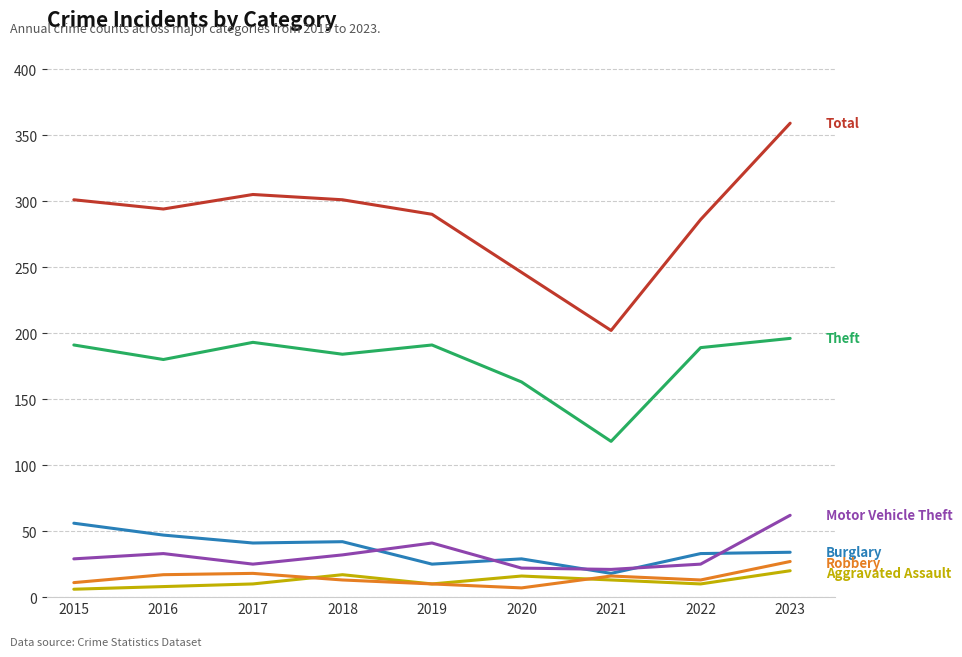

Does the chart have visible grid lines?

Yes